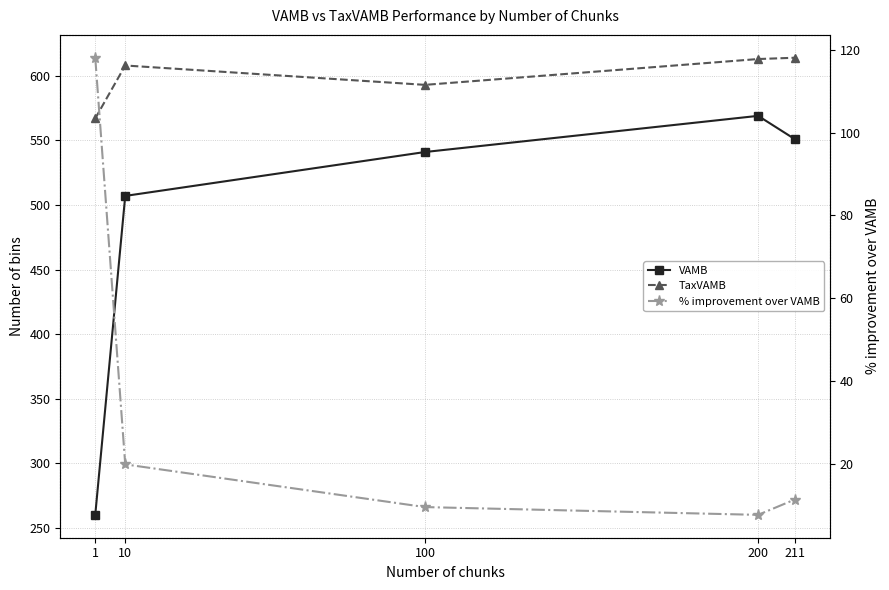

Where is the first local maximum for TaxVAMB?

10